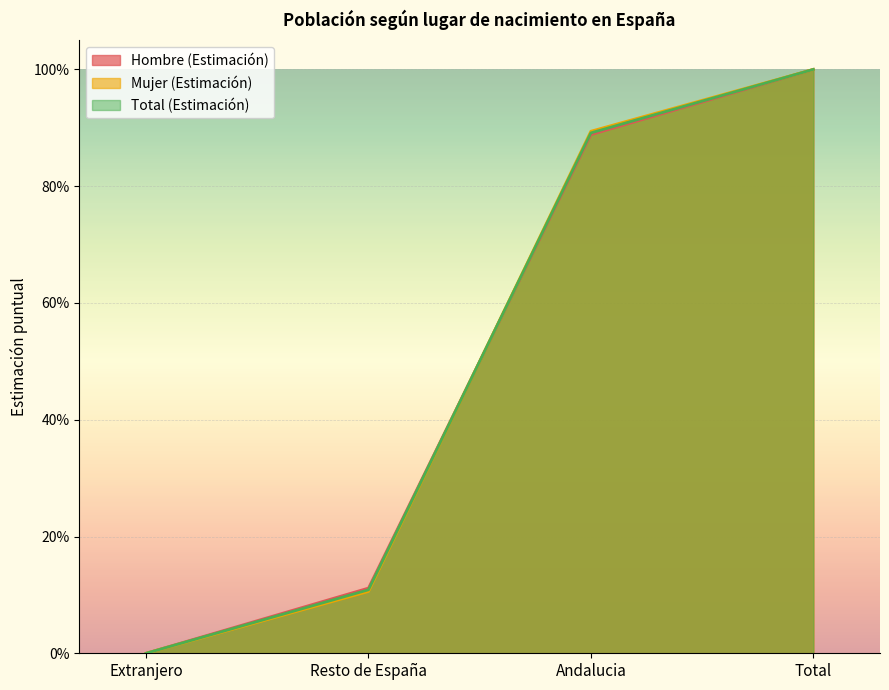

What is the average value of the Hombre (Estimación) series?

0.5